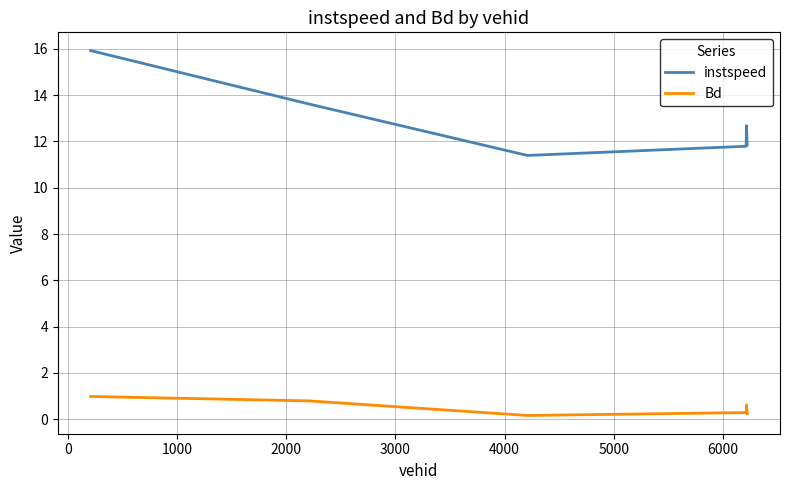

True or false: Bd has more than 1 interior local peaks.

False